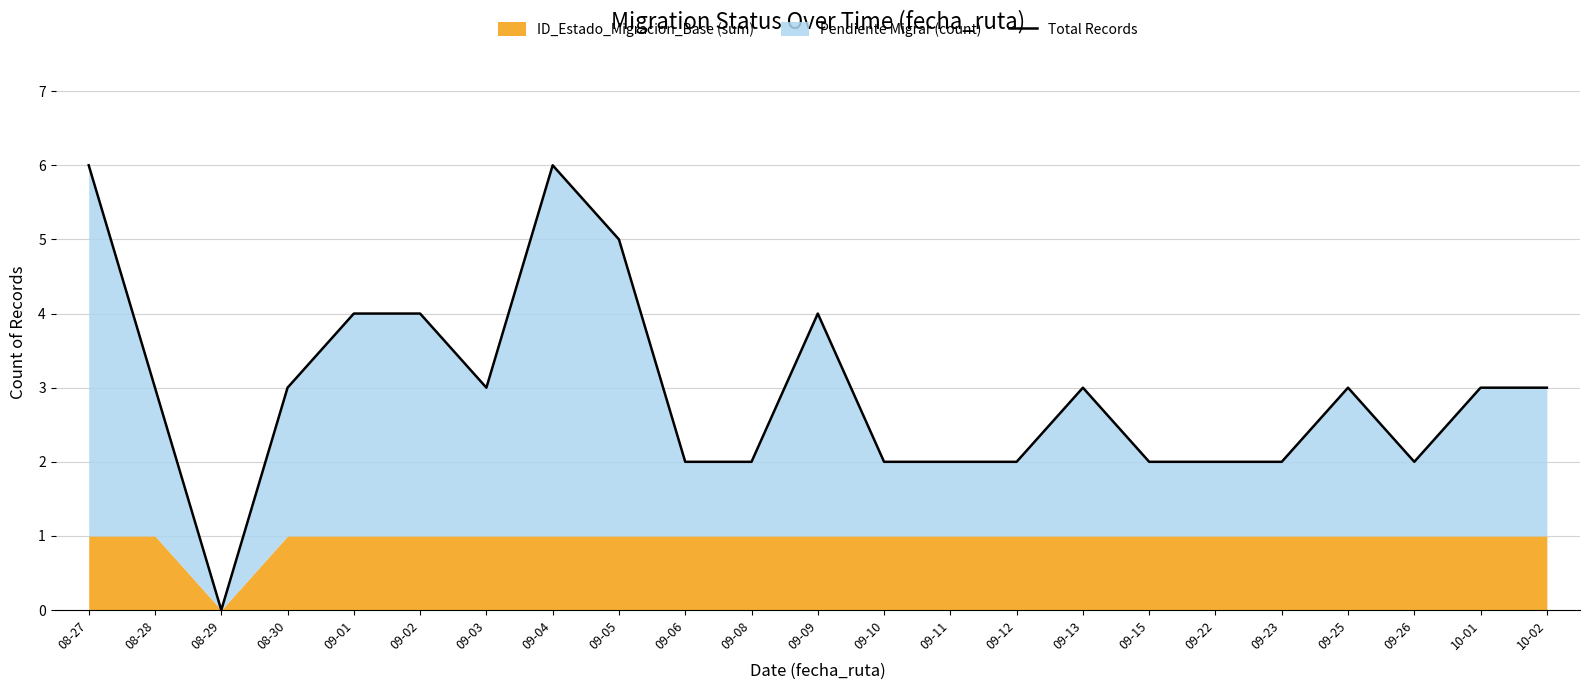

Rank the categories by value from lowest to highest.

08-29, 09-06, 09-08, 09-10, 09-11, 09-12, 09-15, 09-22, 09-23, 09-26, 08-28, 08-30, 09-03, 09-13, 09-25, 10-01, 10-02, 09-01, 09-02, 09-09, 09-05, 08-27, 09-04